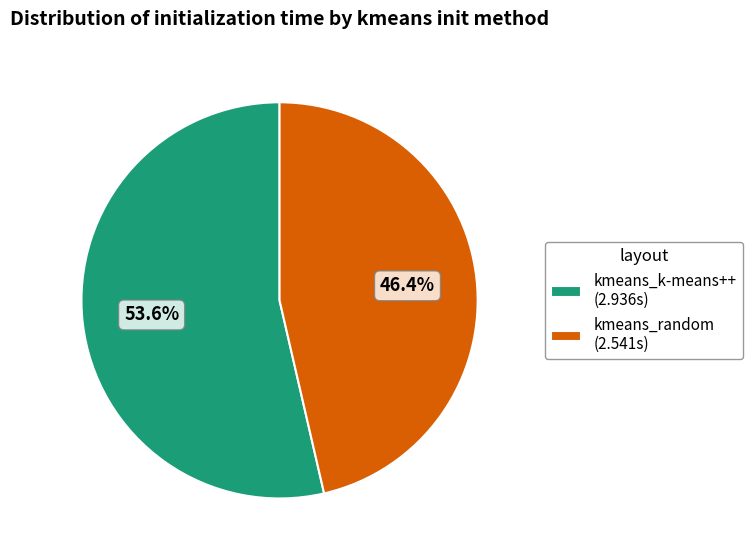

Which has a higher value, kmeans_random or kmeans_k-means++?

kmeans_k-means++